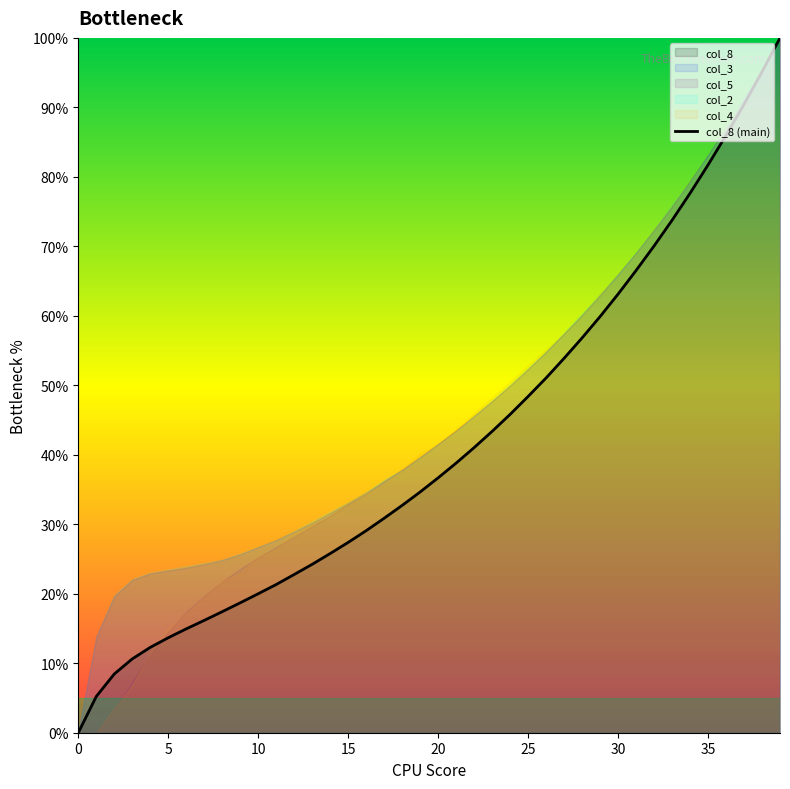

What is the change in value from 0 to 36?

+86.0